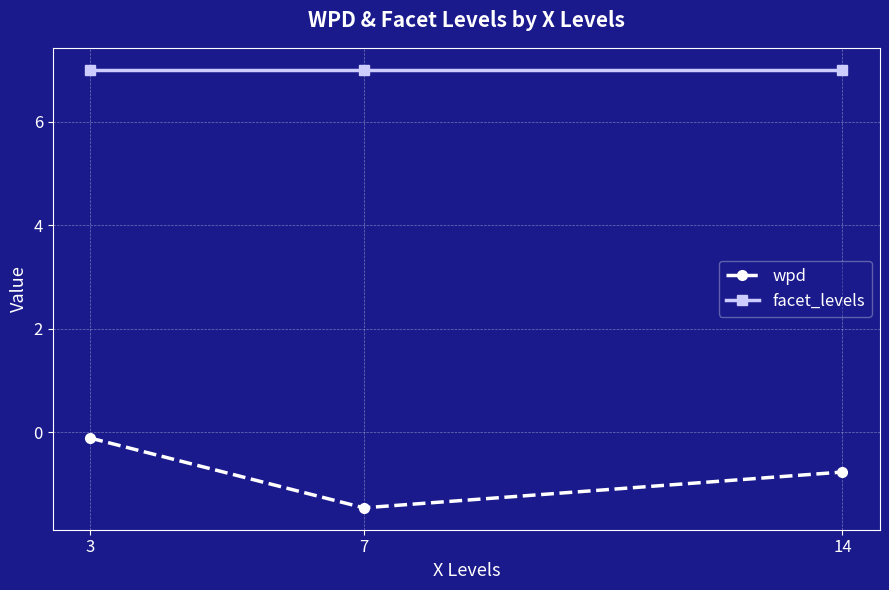

What is the difference between the wpd values at 14 and 3?

0.7